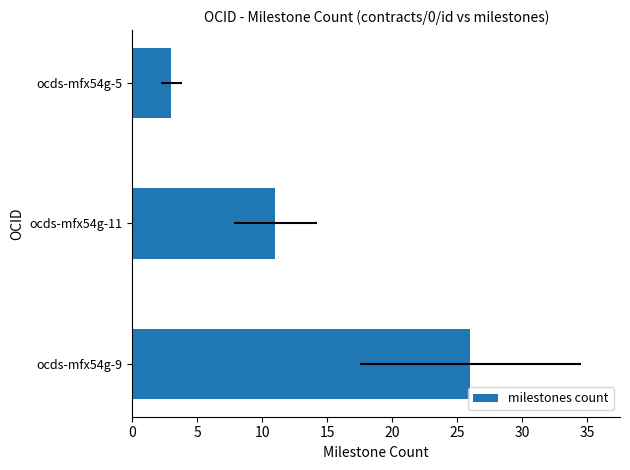

What is the average value?

13